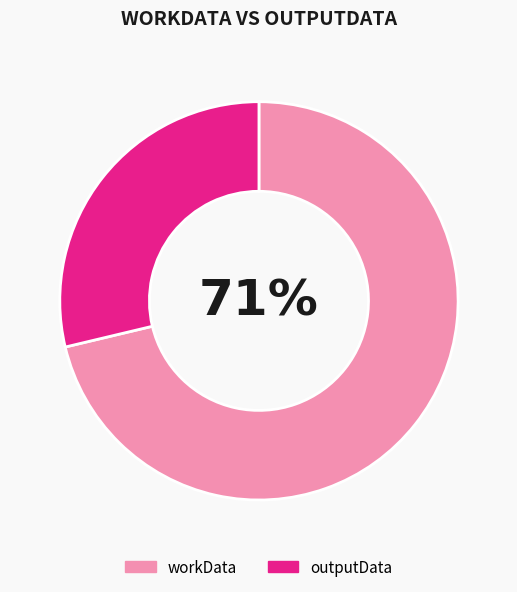

Between outputData and workData, which is larger?

workData